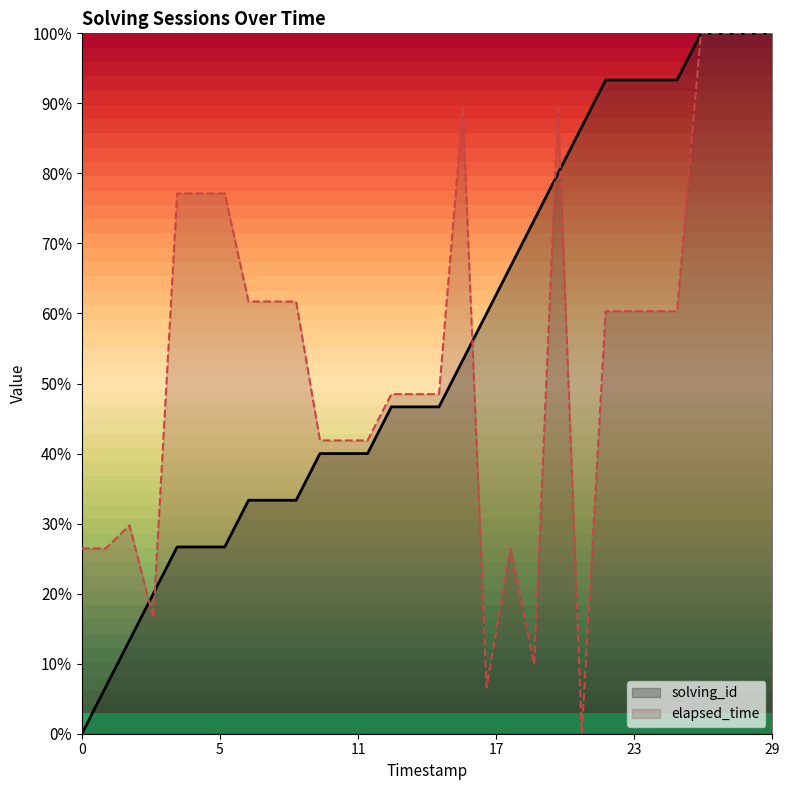

How many interior local valleys does the elapsed_time series have?

4